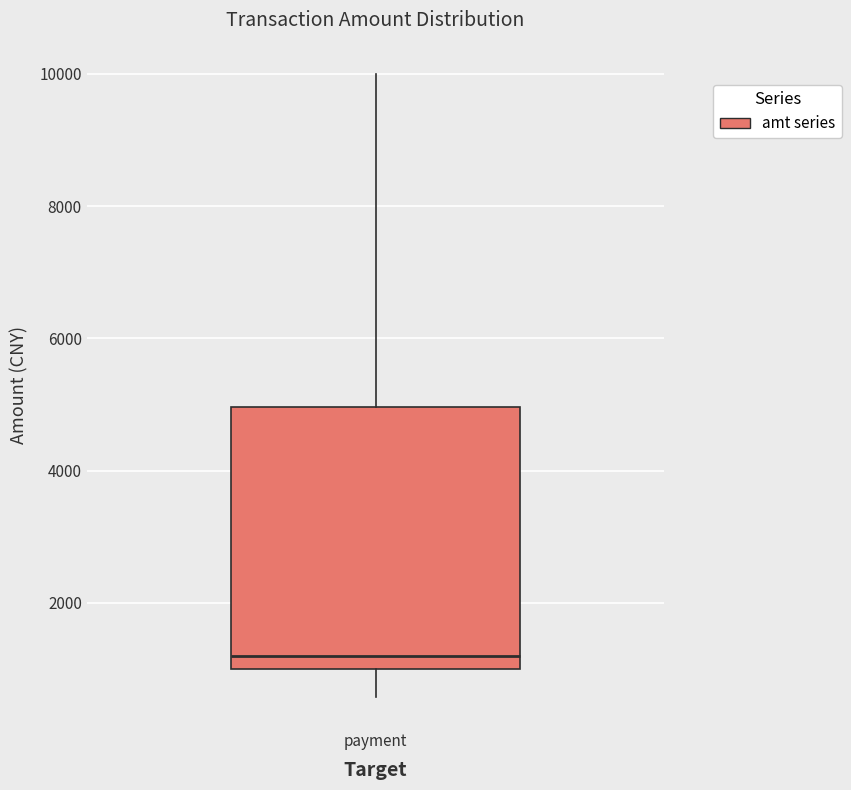

Transcribe this box plot: give where the median line is, the range the box spans, and where the two whiskers end, as read against the y-axis. The values are not printed on the chart, so give them approximately, as read against the axis.

median 1200, box 1000 to 5000, whiskers 600 to 10000